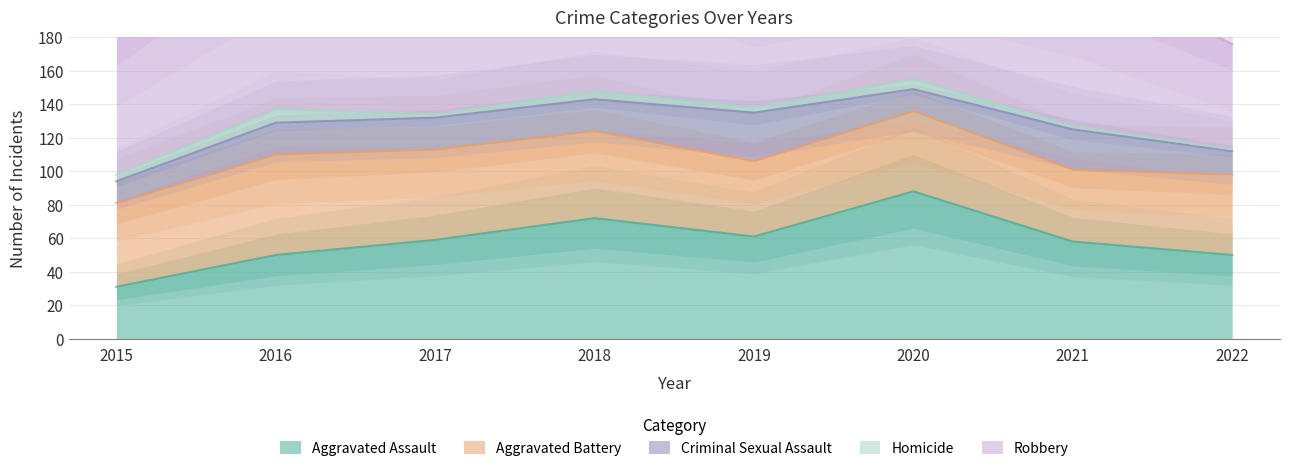

What is the sum of the Robbery values at 2021 and 2017?

210